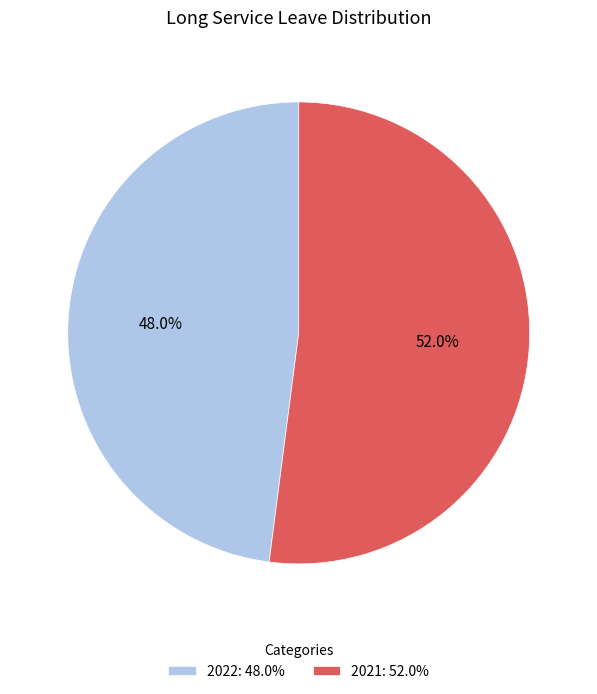

How many slices are in this pie chart?

2